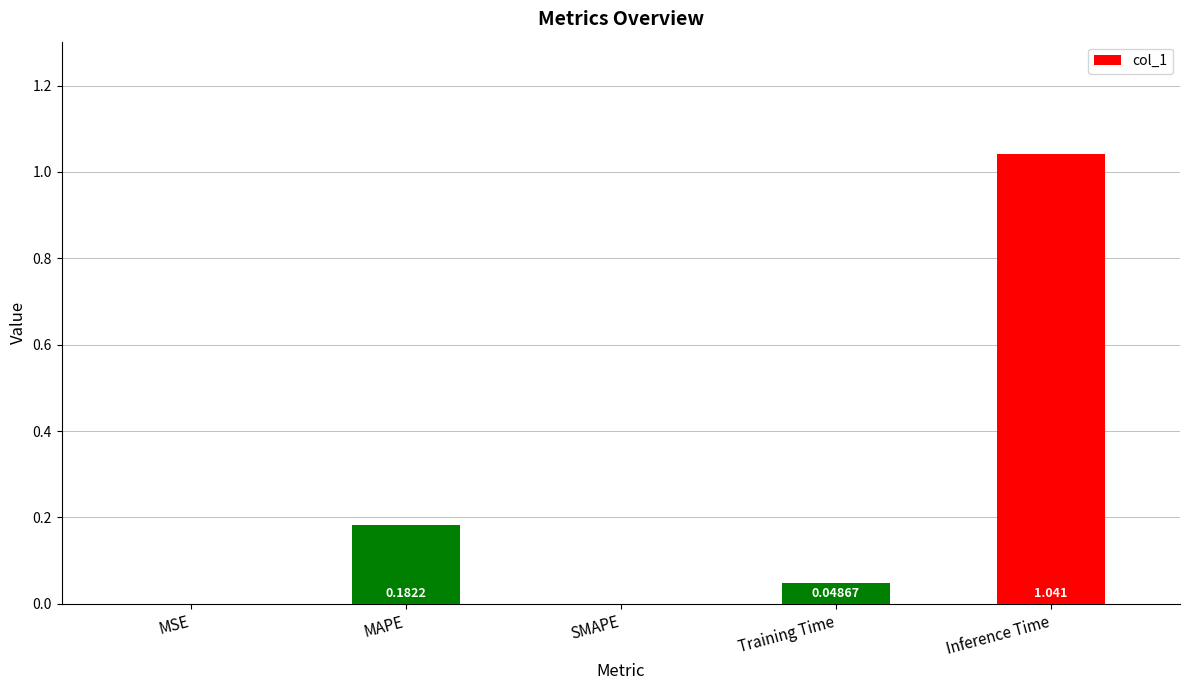

At which category does the chart reach its peak across all series?

Inference Time